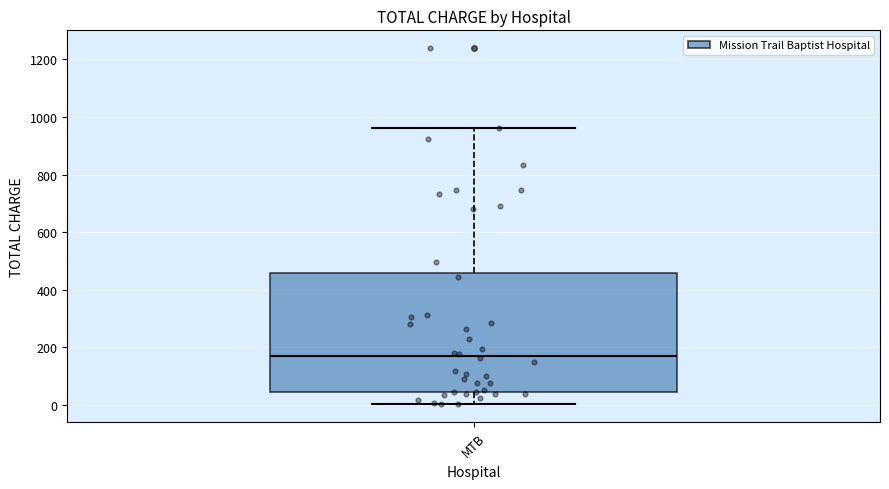

Read this box plot against the y-axis: the position of the median line, the range covered by the box, and the ends of both whiskers. The values are not printed on the chart, so give them approximately, as read against the axis.

median 160, box 40 to 460, whiskers 0 to 960